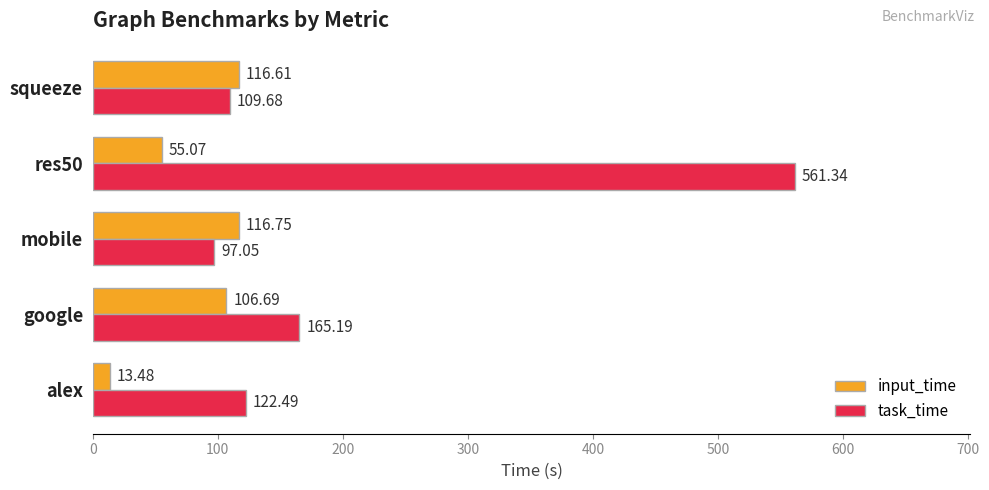

Which series has the largest total across all categories?

task_time